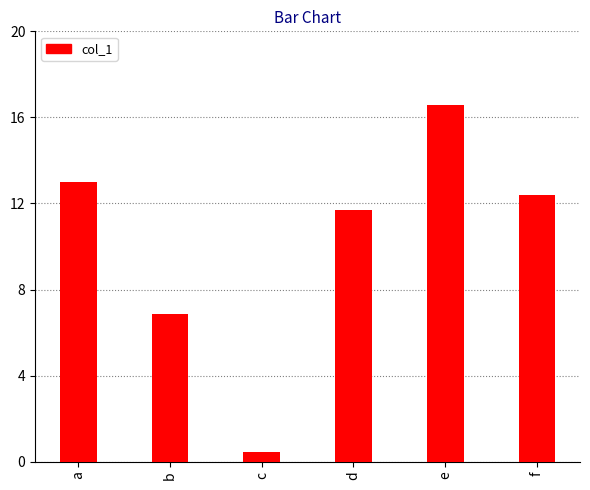

Does the chart contain stacked bars?

No